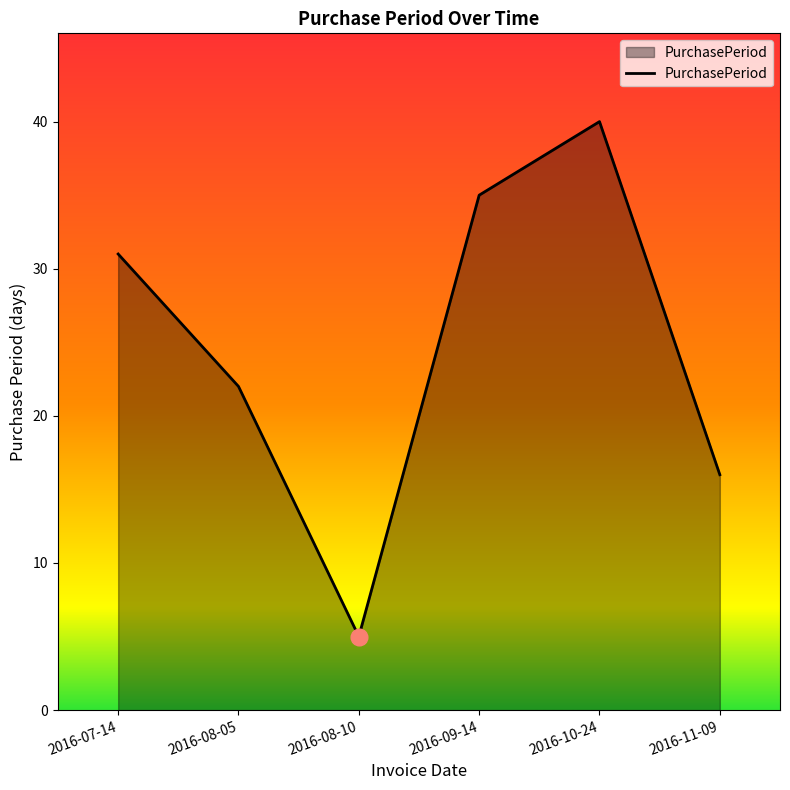

What is the maximum value shown in the chart?

40